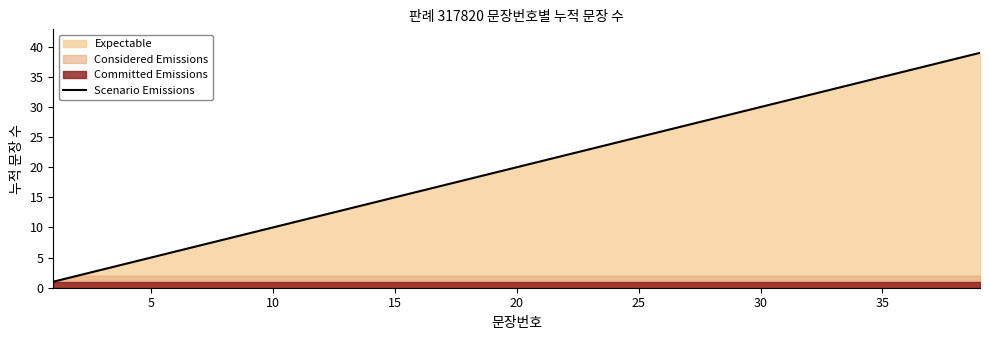

What is the highest value of the Scenario Emissions series?

39